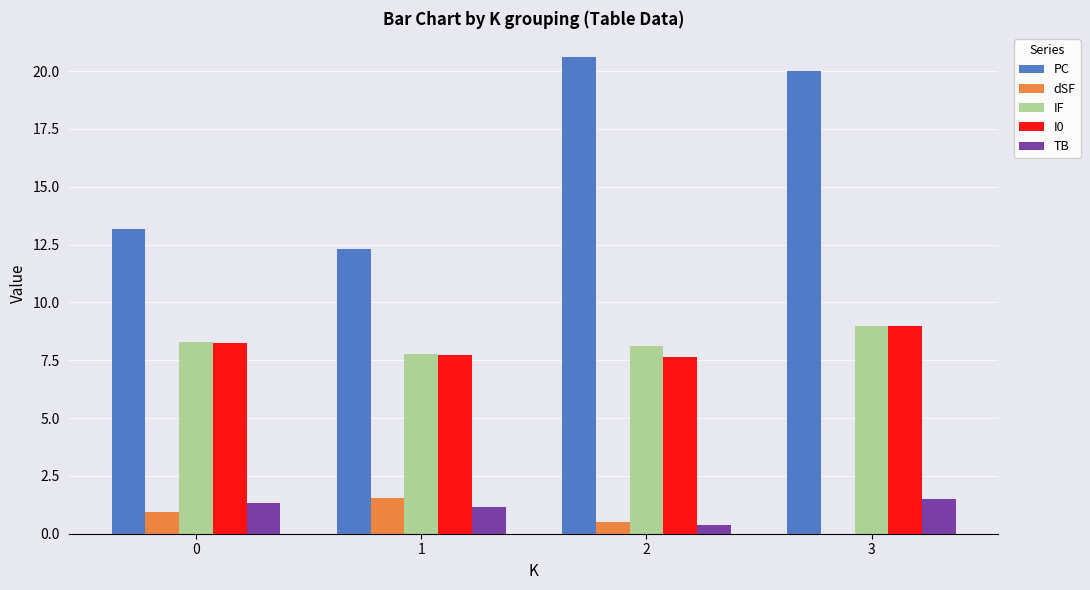

Which series has the largest total across all categories?

PC